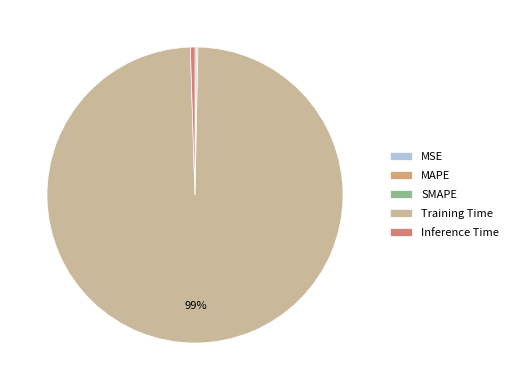

Between Inference Time and MAPE, which is larger?

Inference Time